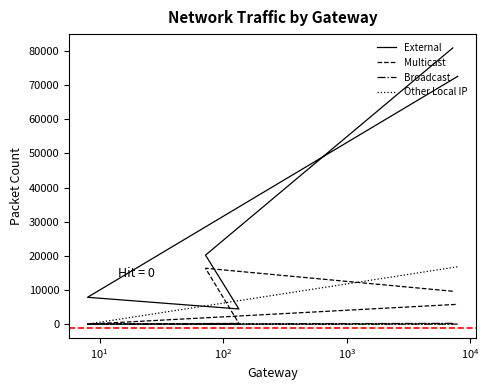

How many lines are shown in the chart?

4